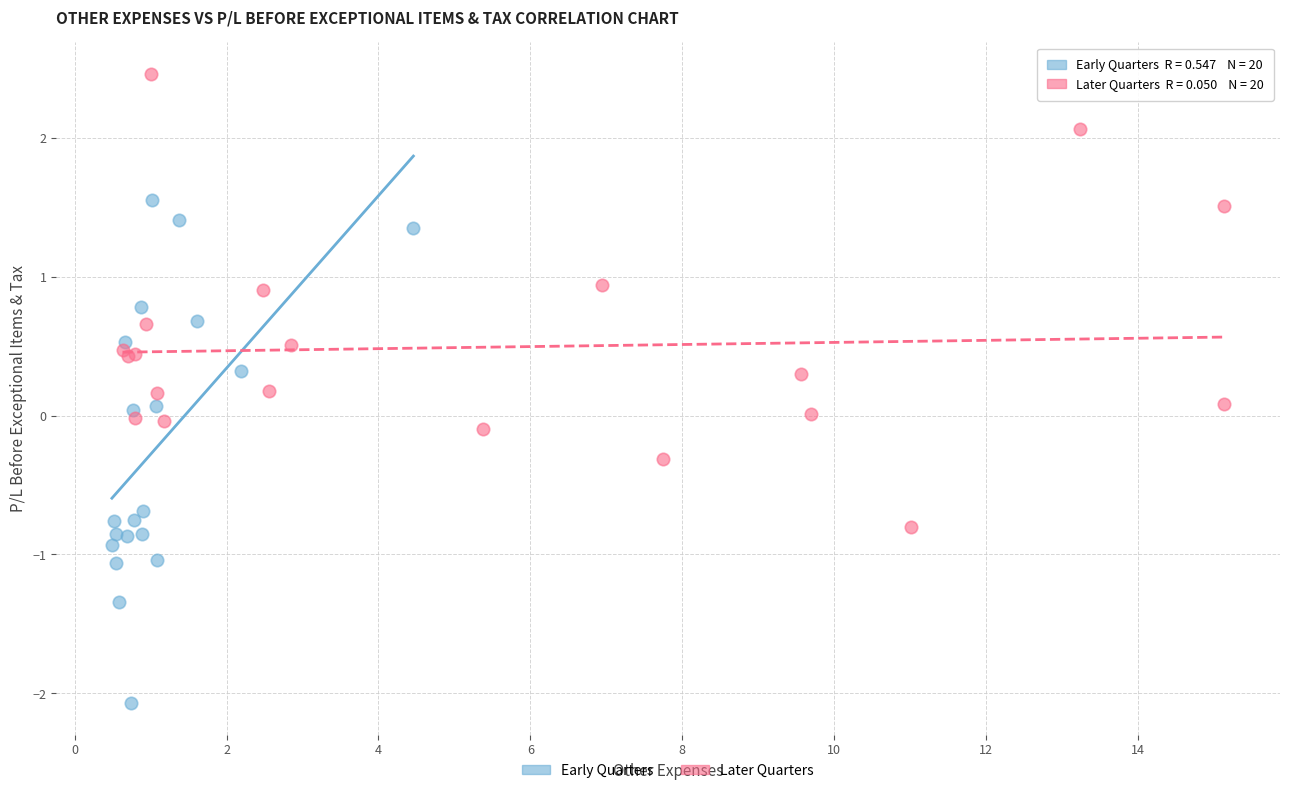

Which series has the largest Y range (max minus min)?

Early Quarters